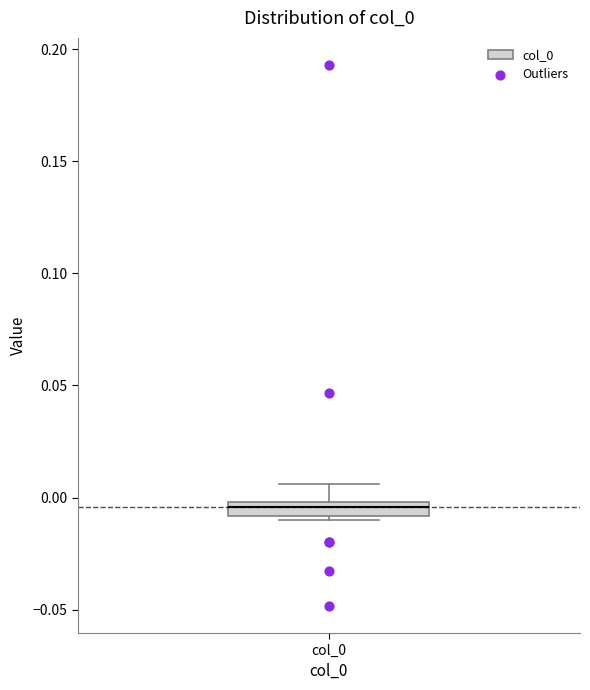

Where does the upper whisker of the box for col_0 end on the y-axis? The values are not printed on the chart, so give them approximately, as read against the axis.

0.005